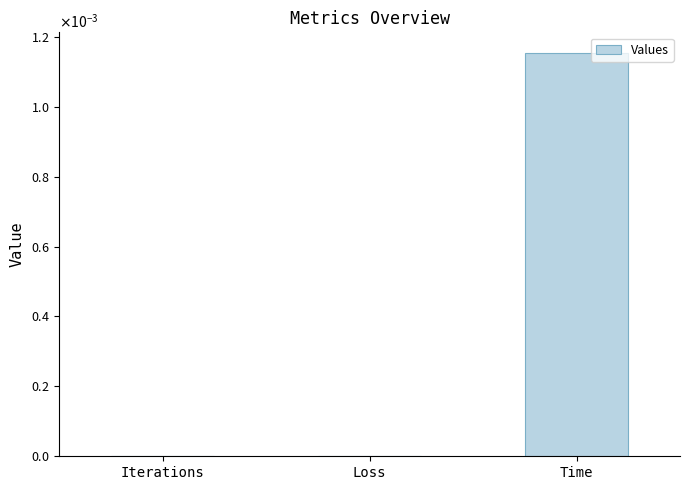

Are the bars horizontal?

No